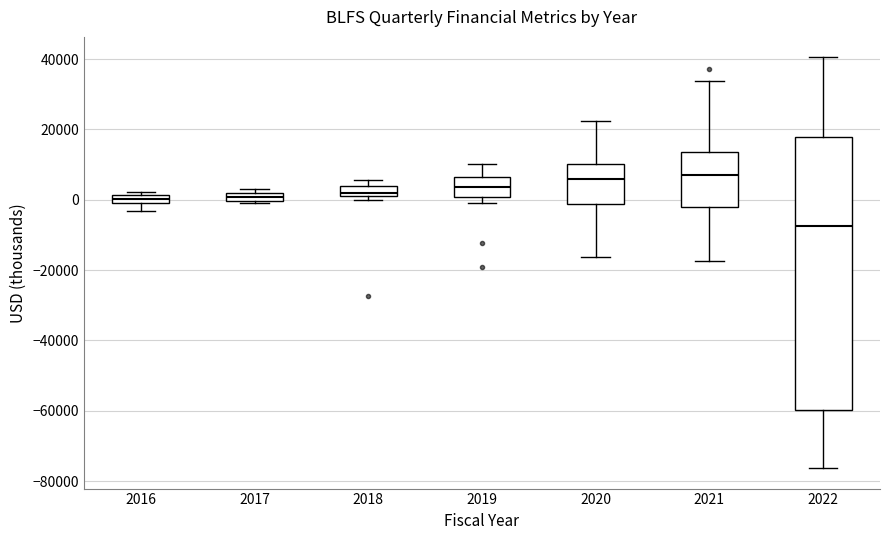

Which box has the lowest median line?

2022